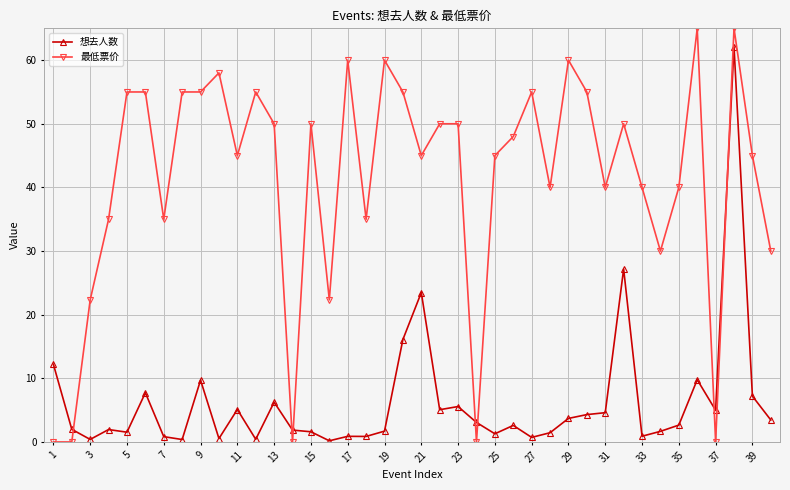

Which series ends up on top after the final intersection of 想去人数 and 最低票价?

最低票价